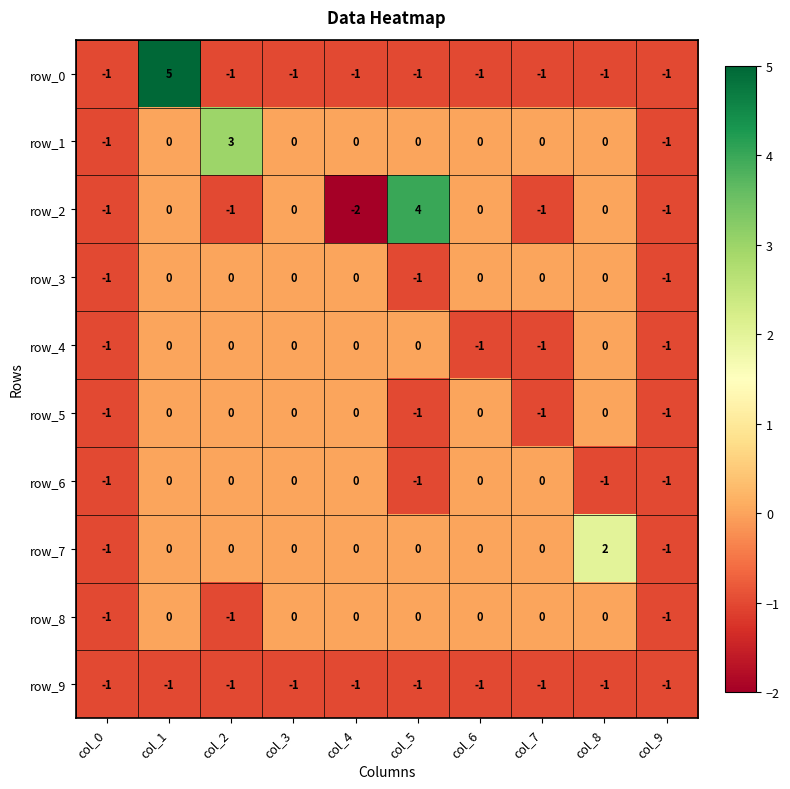

Which series has the largest total across all categories?

row_1